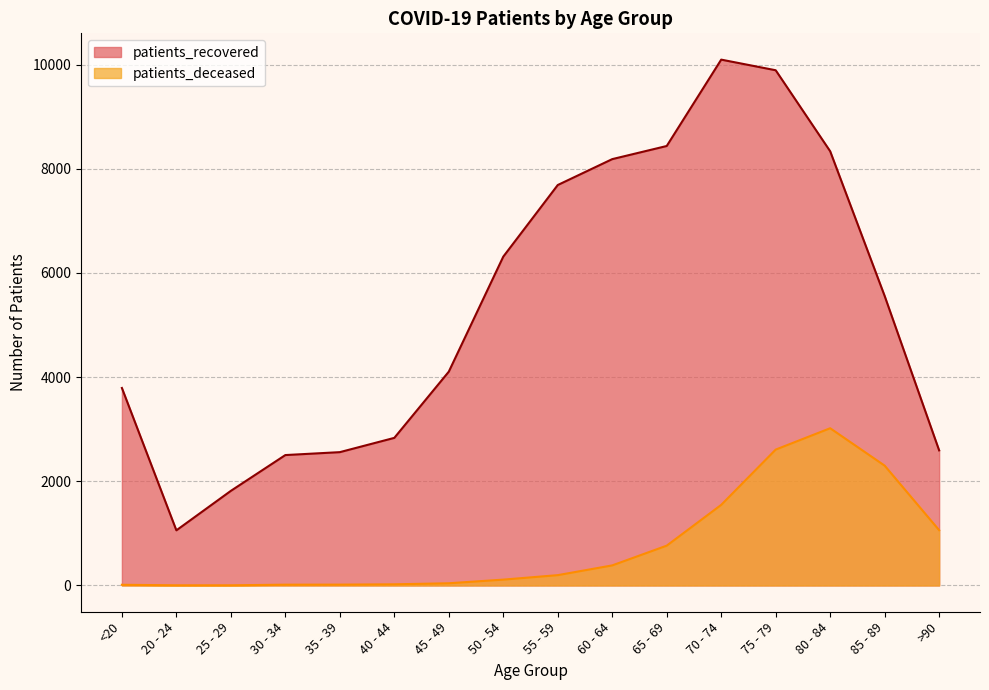

How many data points in patients_recovered are less than 5557?

8